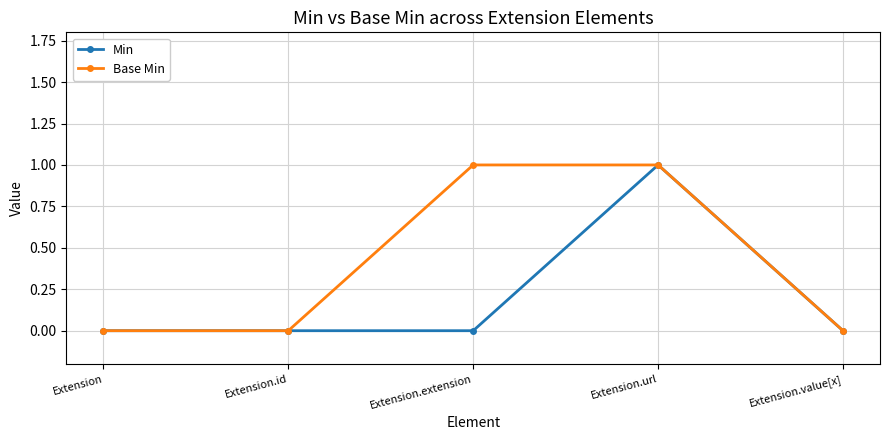

Reading right to left, what are all the values shown in this chart?

Min: 0	1	0	0	0
Base Min: 0	1	1	0	0